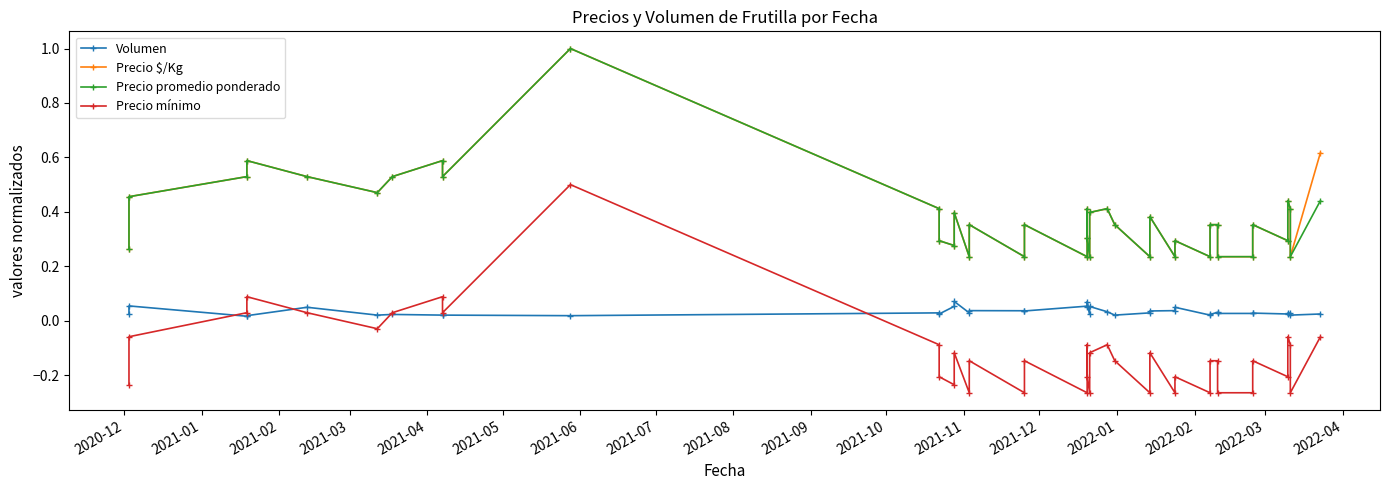

How many categories are shown in the chart?

40